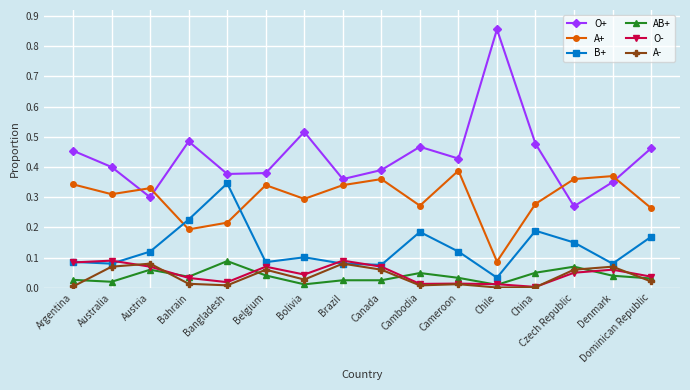

Which series changed the most between Bolivia and Brazil?

O+